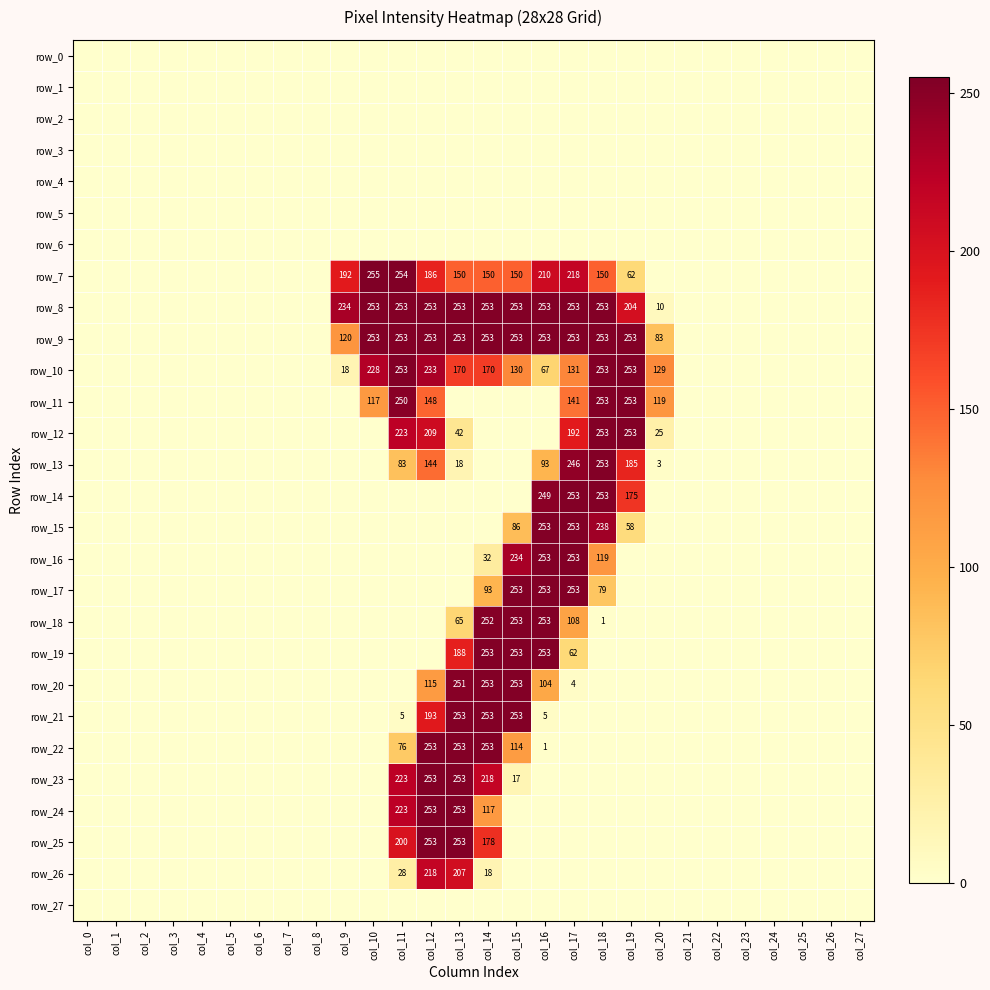

The value of row_15 at col_14 is -109. True or false?

False